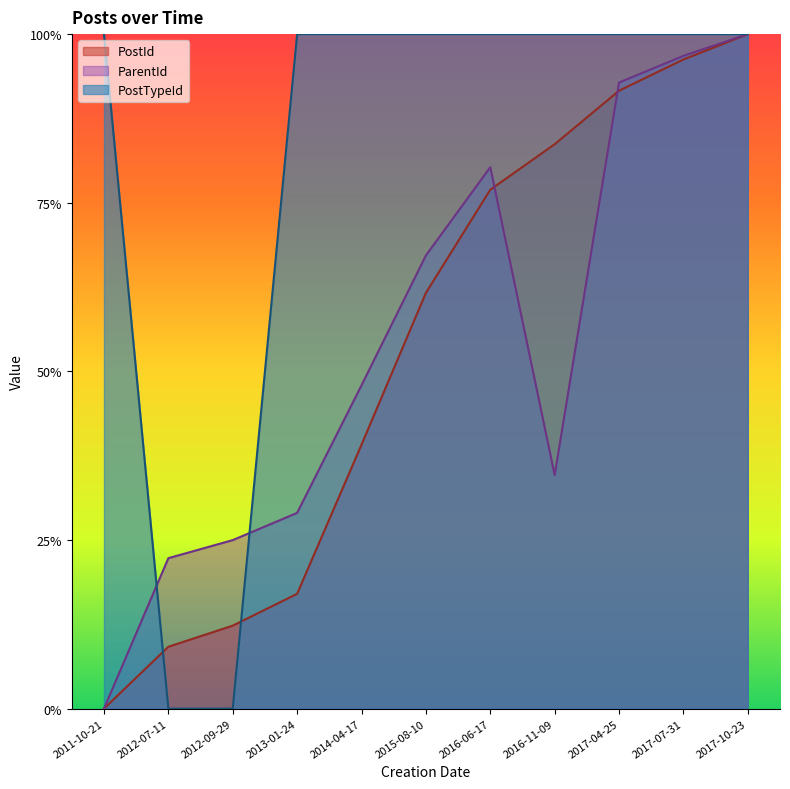

What is the total value across all series at 2013-01-24?

1.5